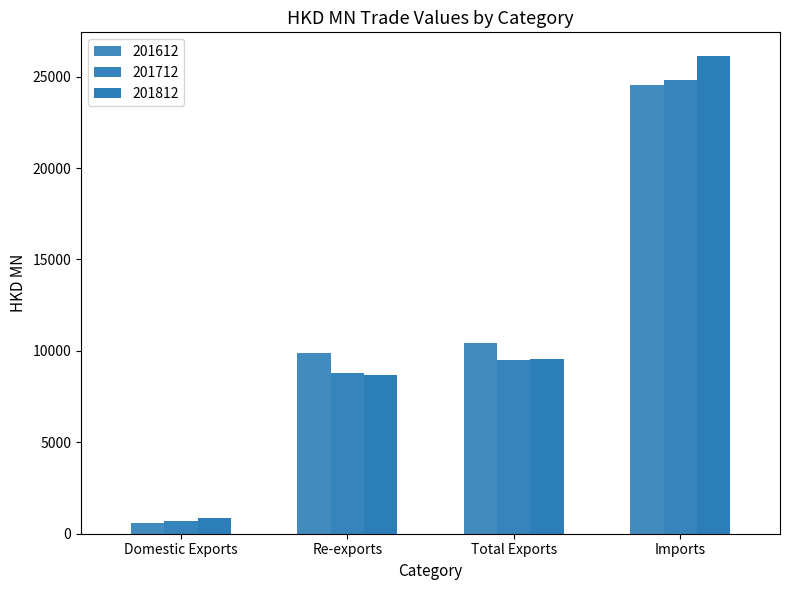

How many distinct data groups are displayed?

3